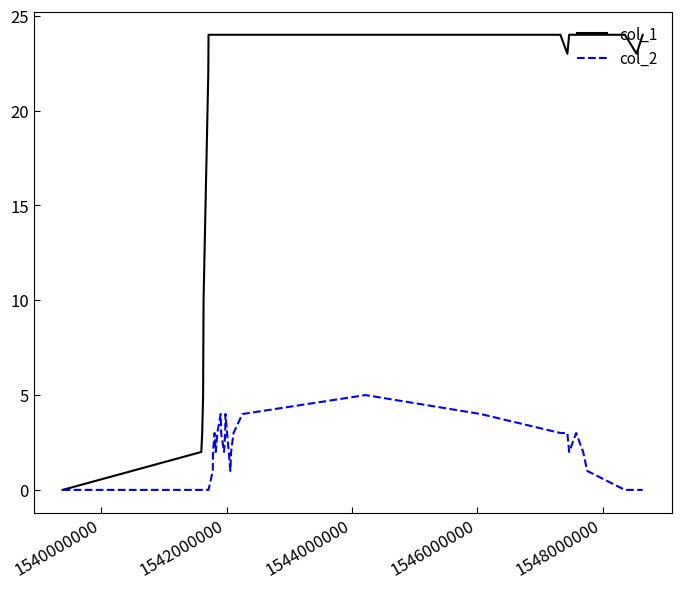

Which series has the widest spread of values?

col_1